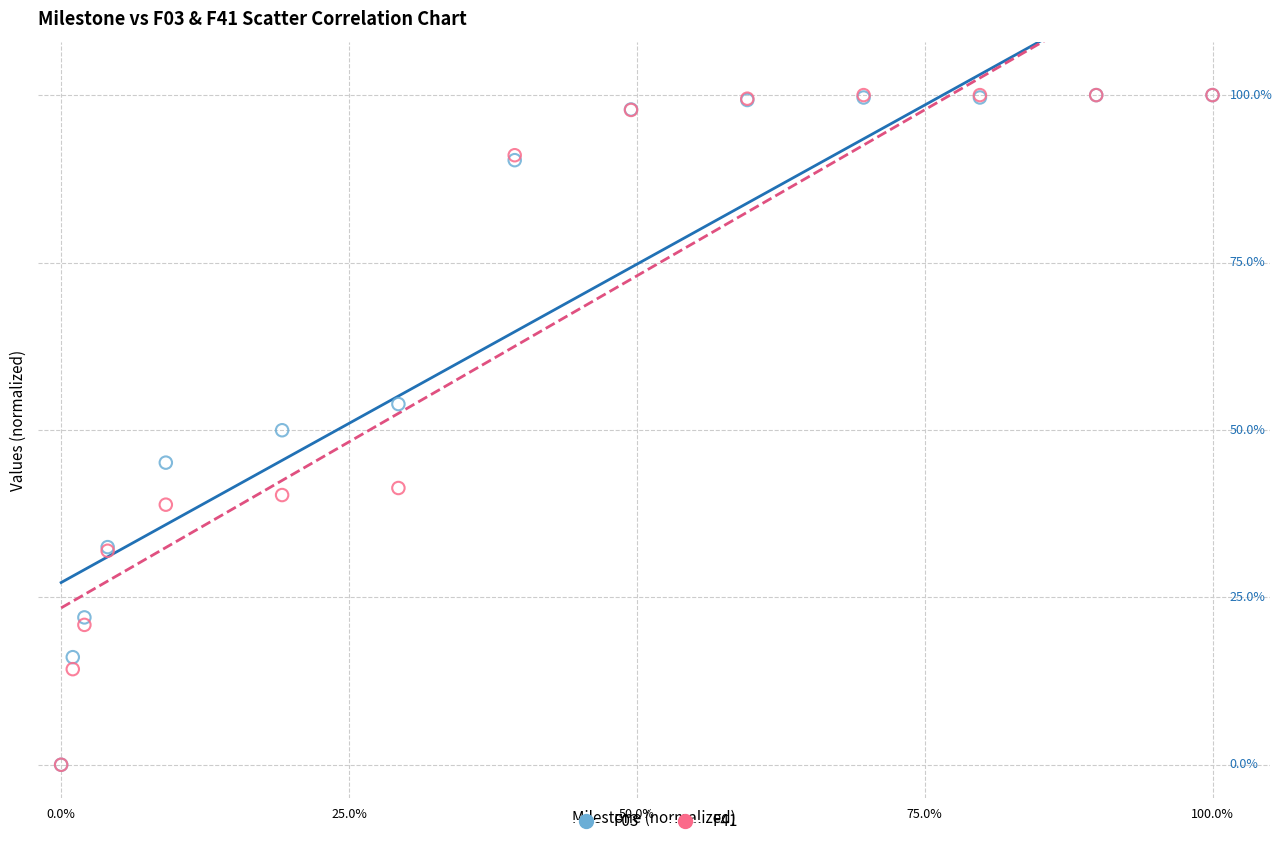

What are all the series names shown in the legend?

F03, F41